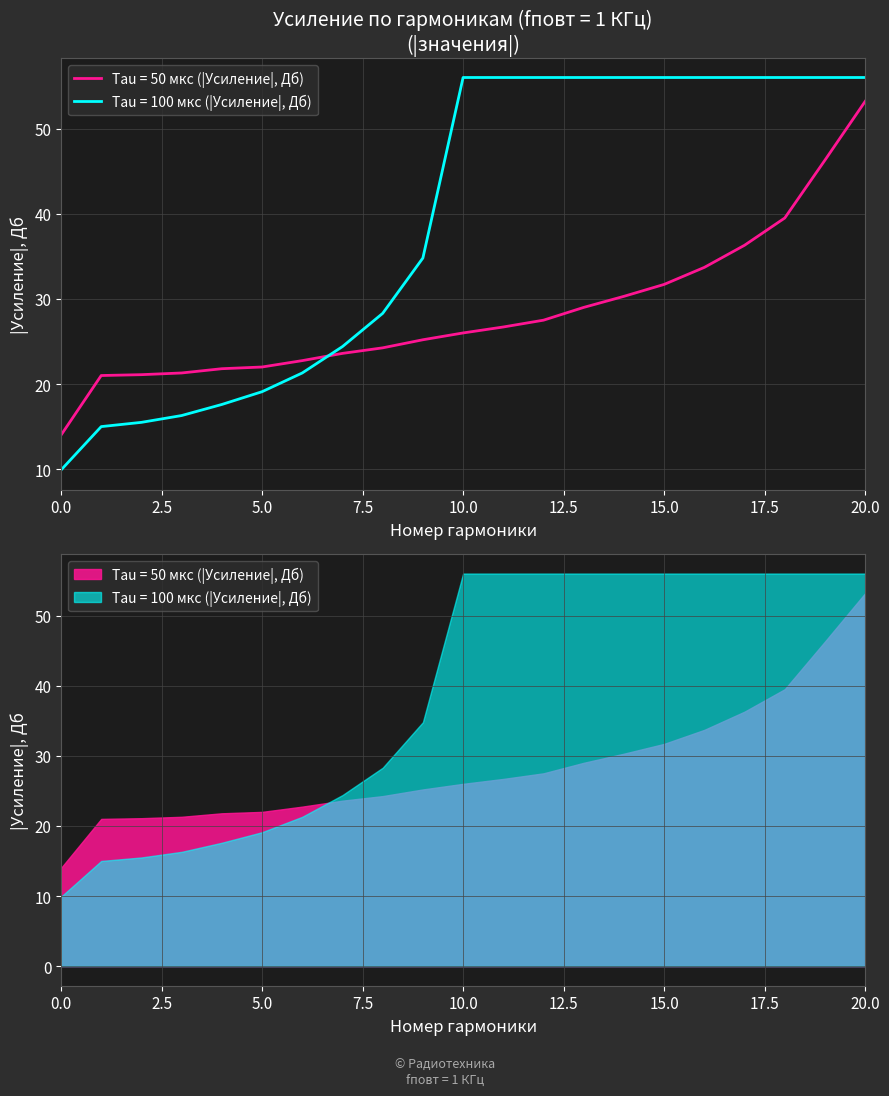

Rank the series by their average value, from lowest to highest.

fповт = 1 КГц, Tau = 50 мкс (Усиление, Дб), fповт = 1 КГц, Tau = 100 мкс (Усиление, Дб)